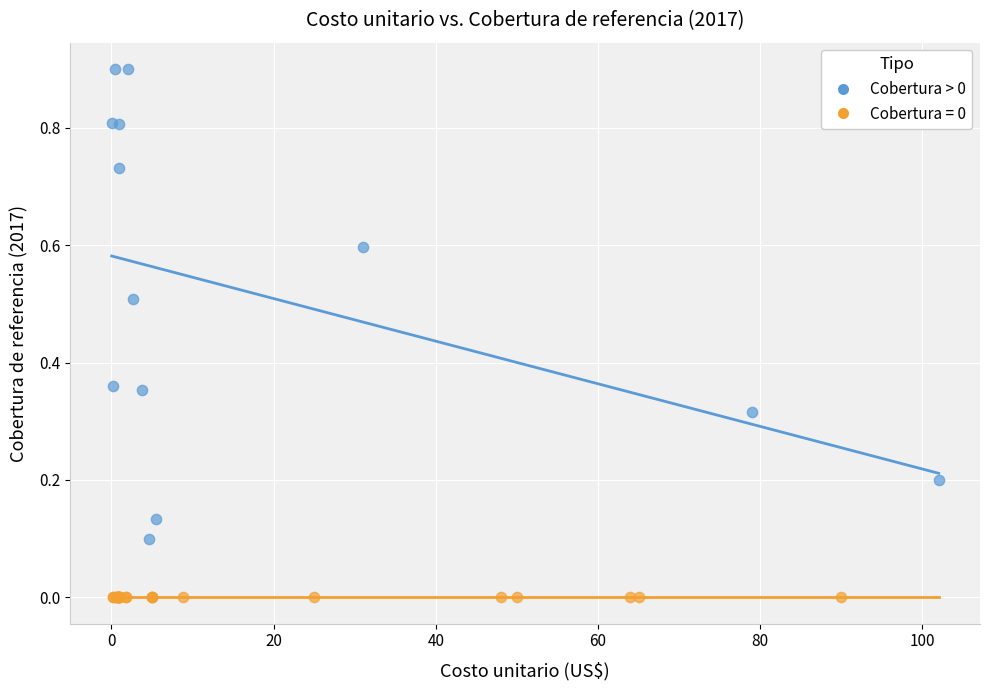

Which series contains the lowest Y value?

Cobertura = 0